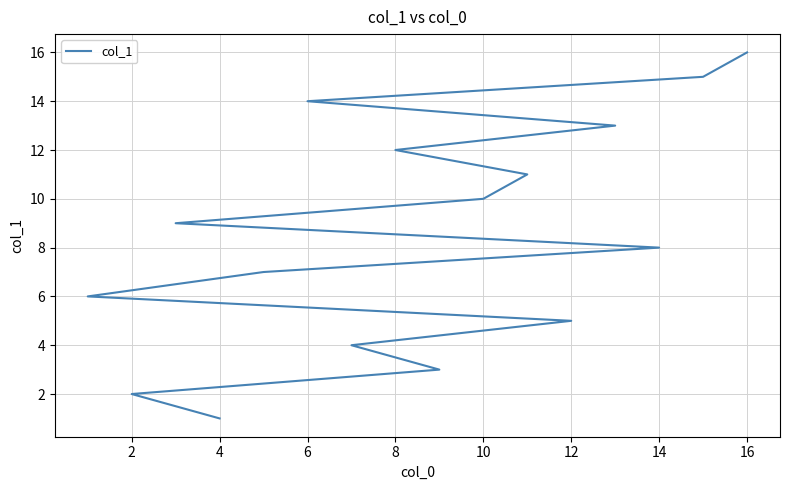

True or false: there are more than 0 points higher than both neighbors.

False